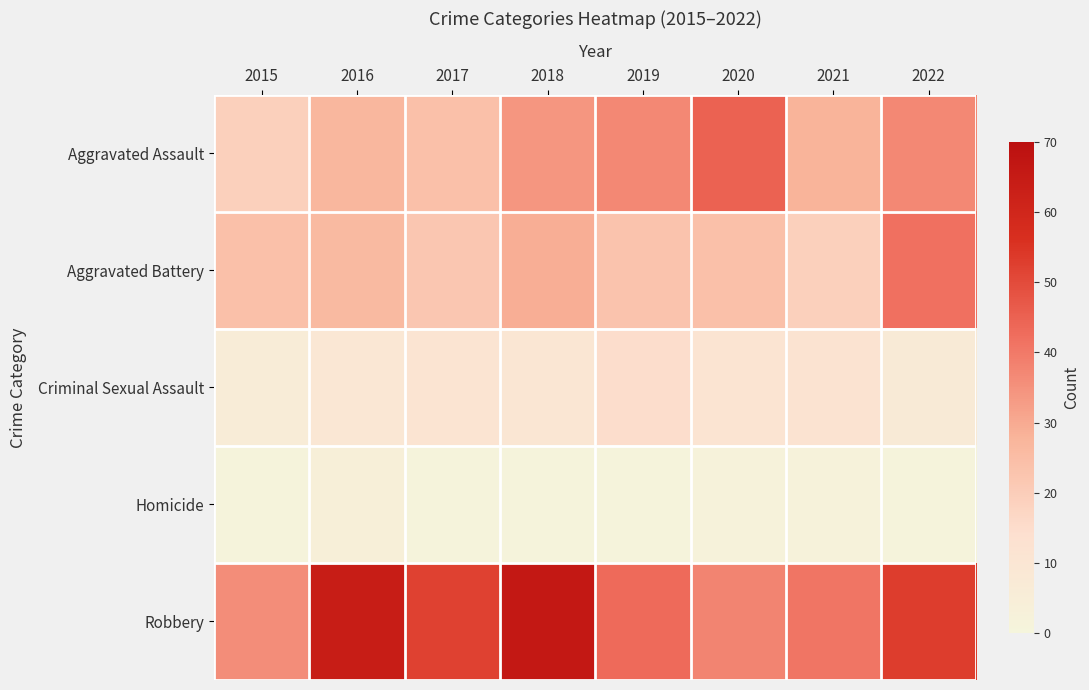

Which series has the largest total across all categories?

Robbery